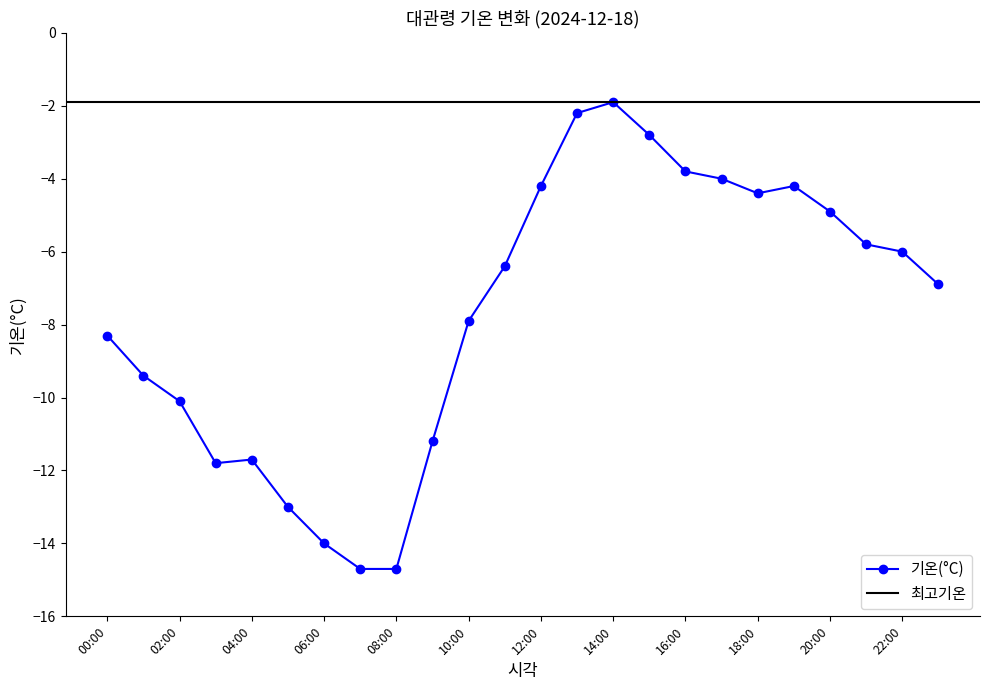

The 기온(°C) series shows -11.7 at 04:00. True or false?

True